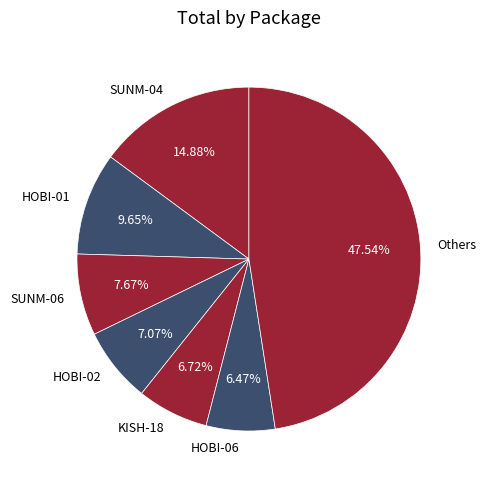

To the nearest percent, what is the average slice percentage?

14%